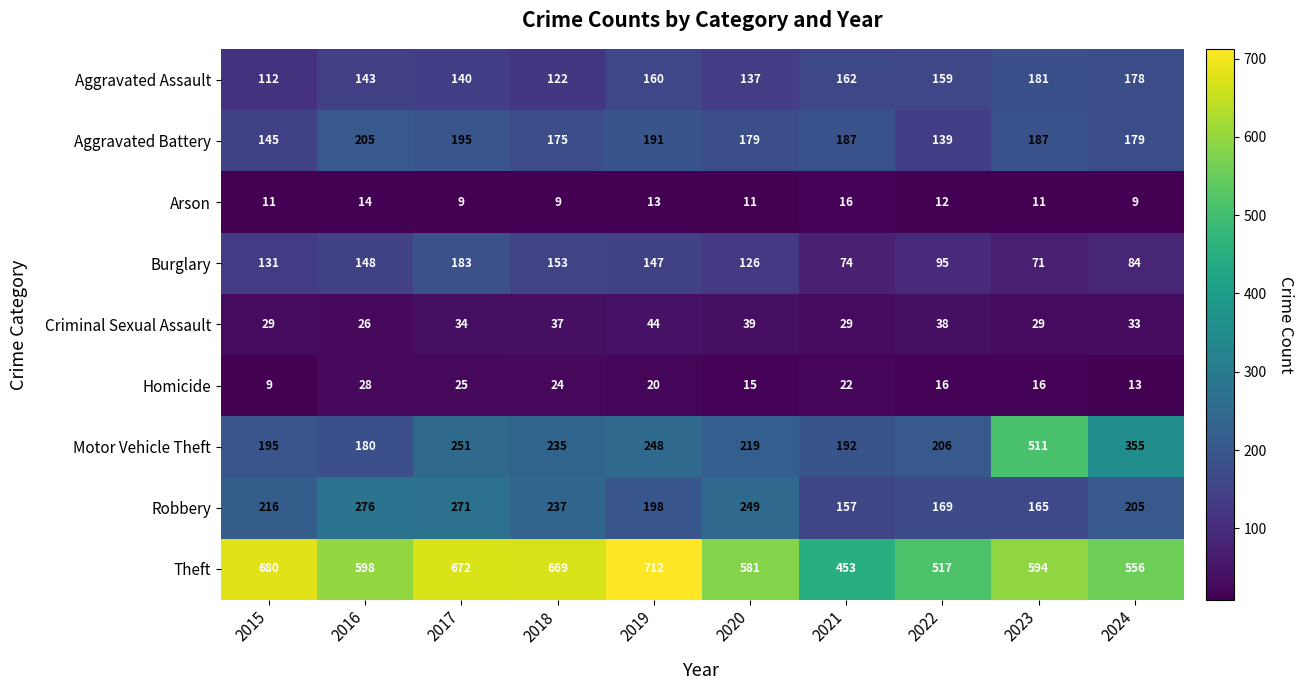

What is the difference between the maximum and minimum values in the Aggravated Battery series?

66